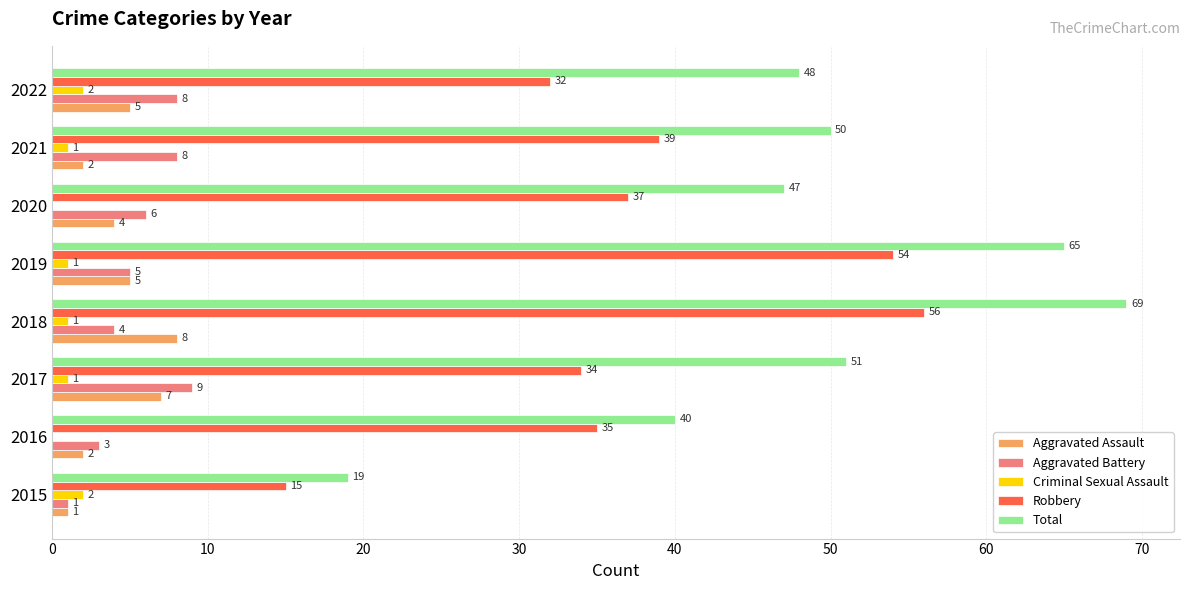

What are all the series names shown in the legend?

Aggravated Assault, Aggravated Battery, Criminal Sexual Assault, Robbery, Total